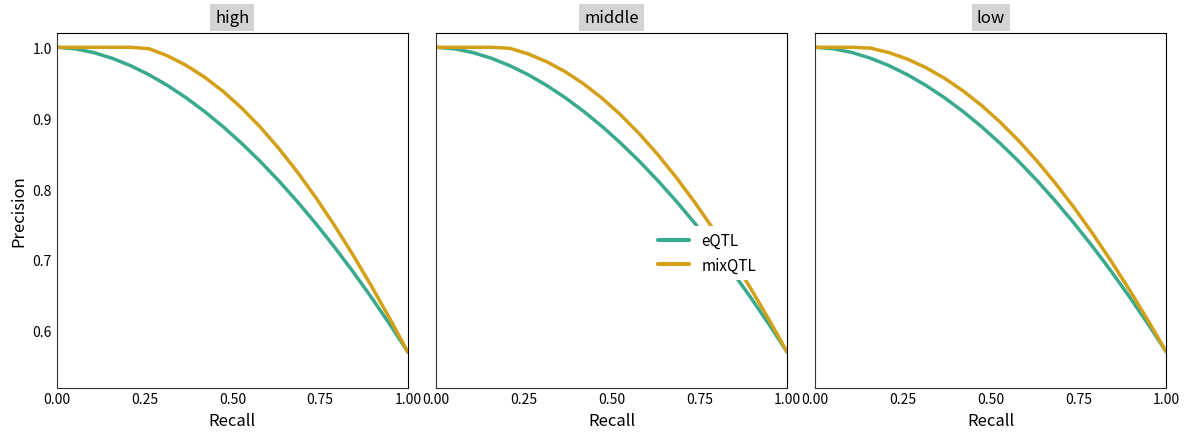

Is this an area chart (filled region under the line)?

No